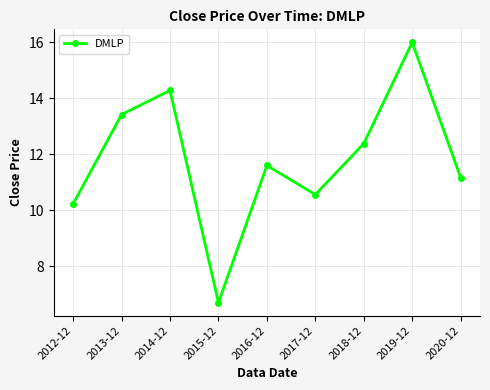

What is the change in value from 2013-12 to 2015-12?

-6.7